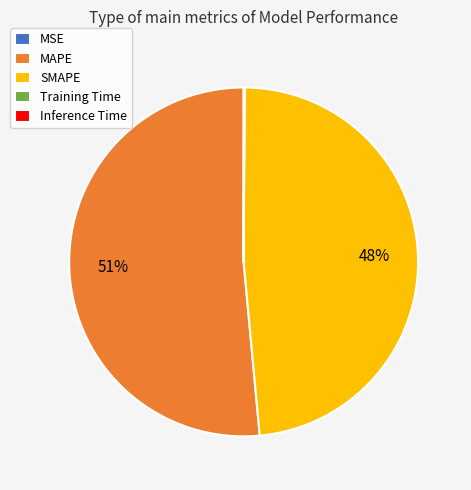

True or false: SMAPE accounts for 48% of the total.

True